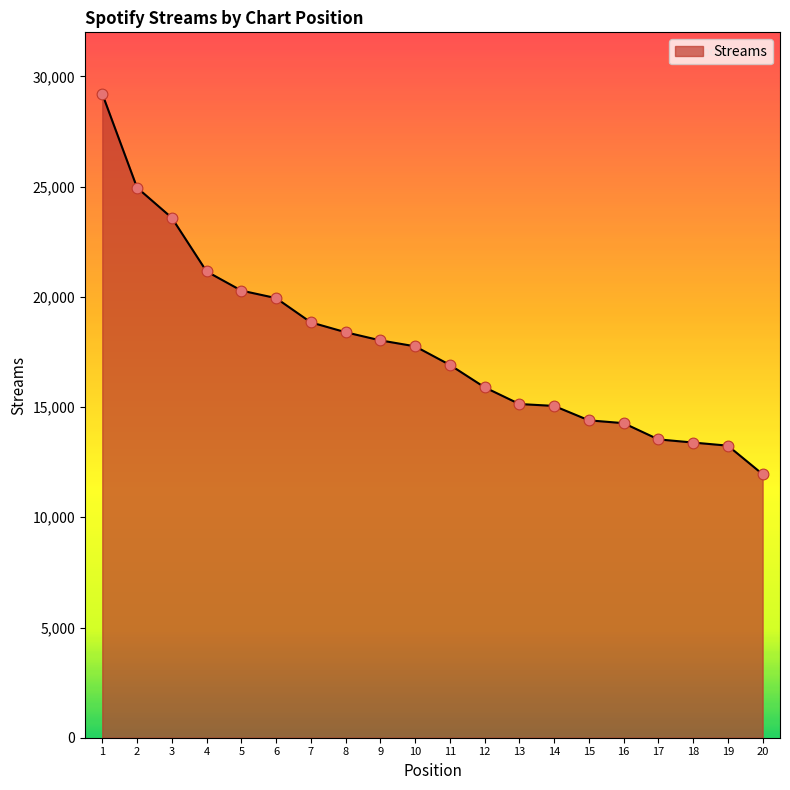

Which has a higher value, 4 or 2?

2